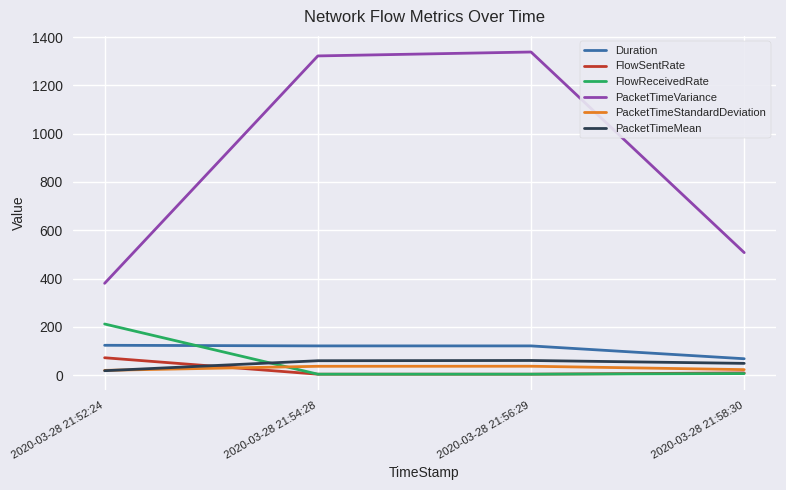

Which category has the highest value in the FlowSentRate series?

2020-03-28 21:52:24